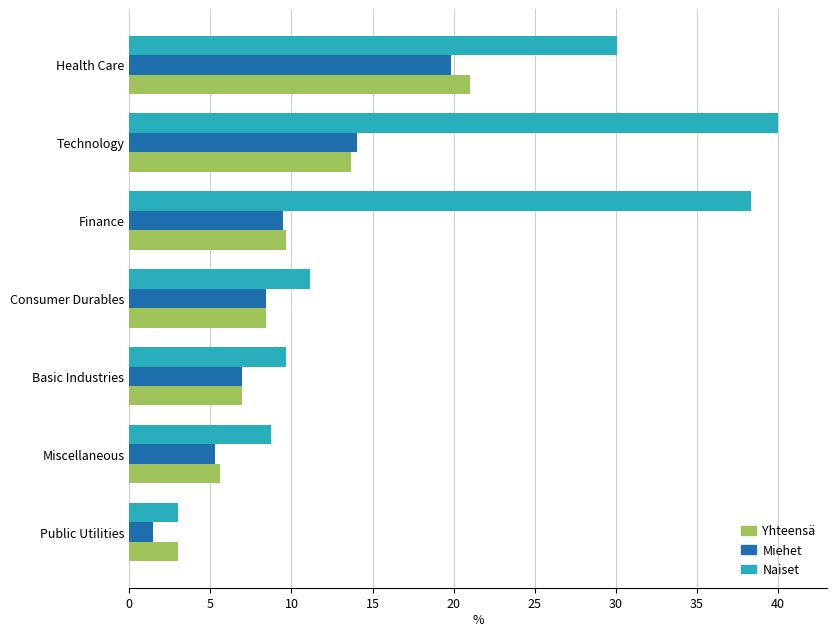

Which category has the highest value across all series?

Technology